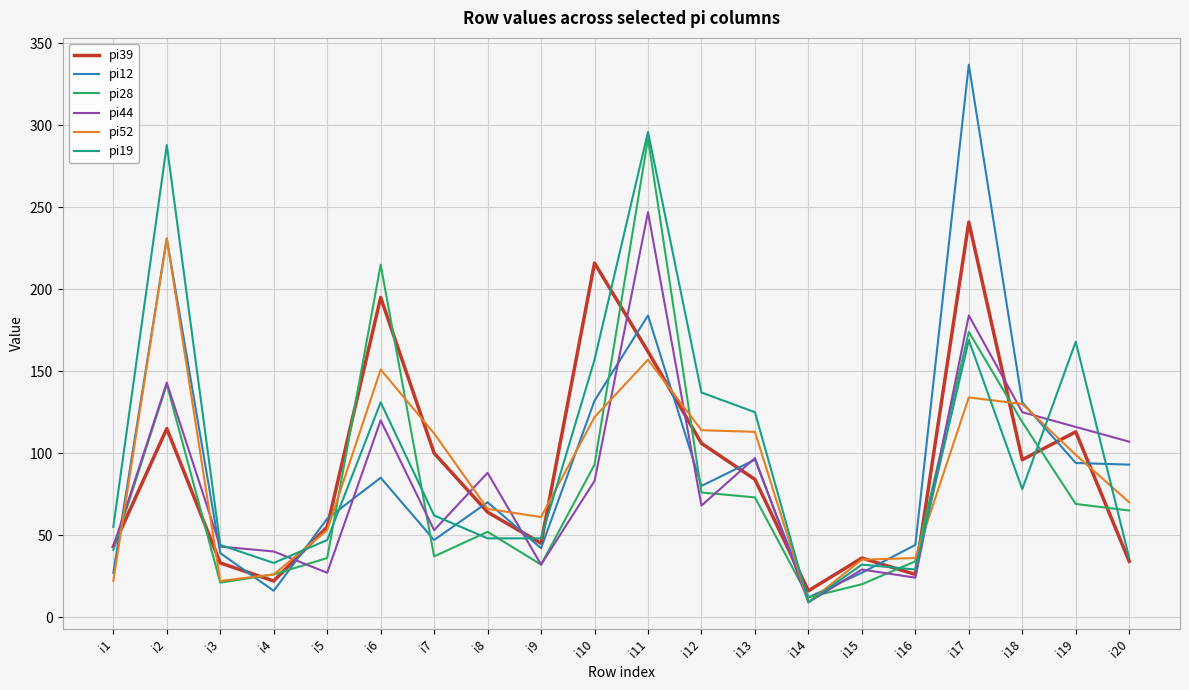

Which series has the largest range (max minus min)?

pi12